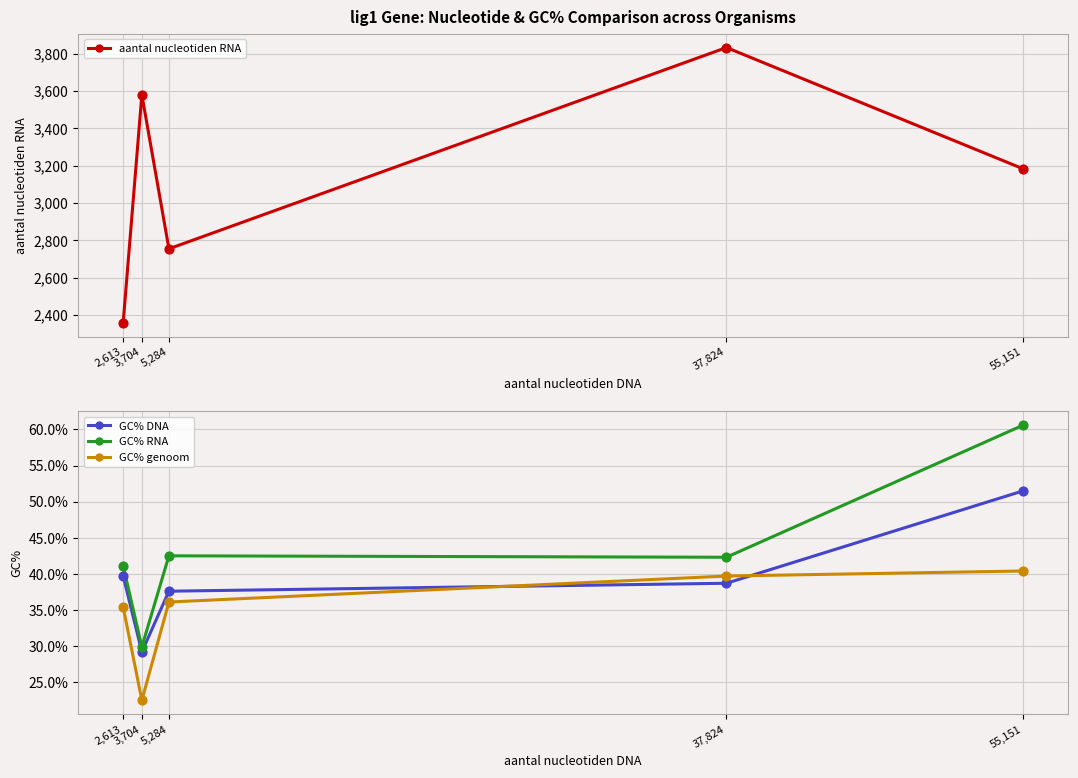

What is the total value across all series at 55,151?

3334.5